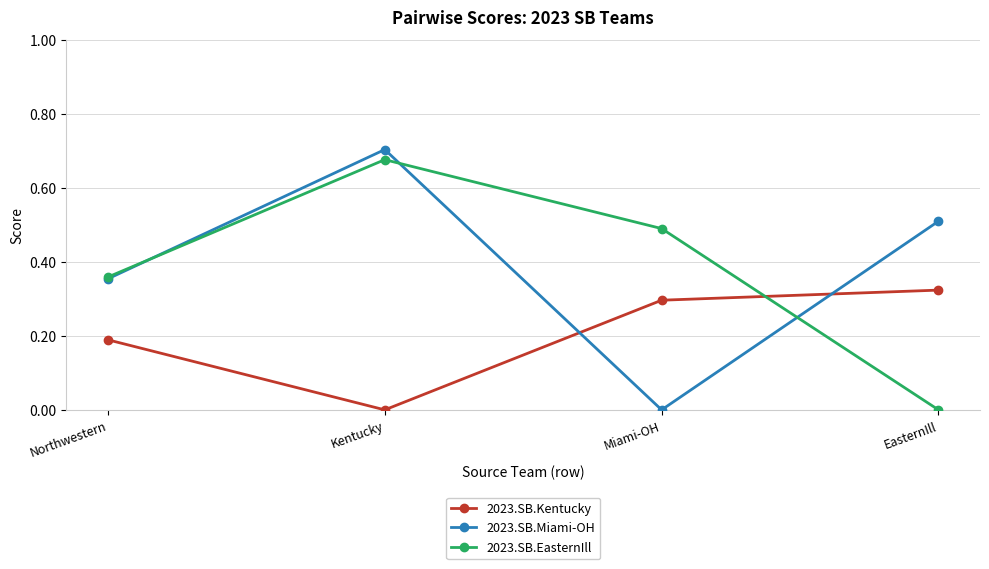

Count the 2023.SB.EasternIll values in the range 0 to 1.

4